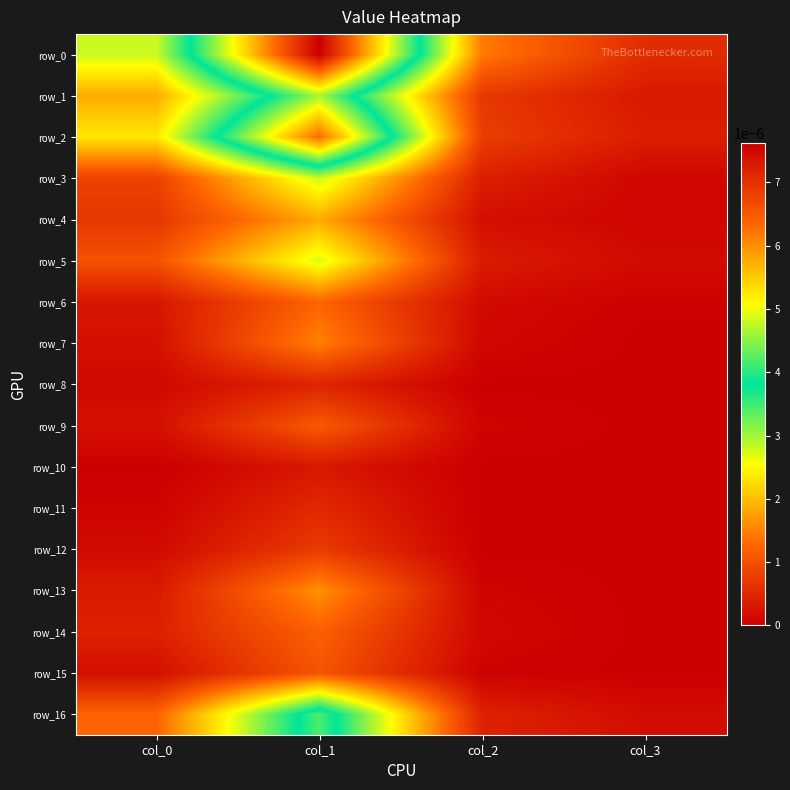

True or false: row_4 has a value of 0.0 at col_1.

False